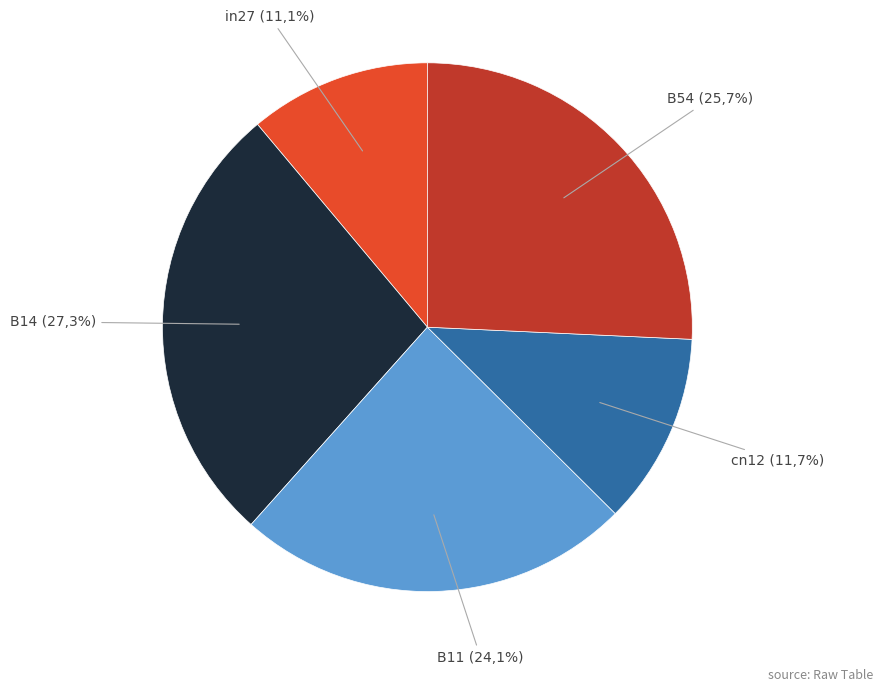

Which slice is the largest?

B14